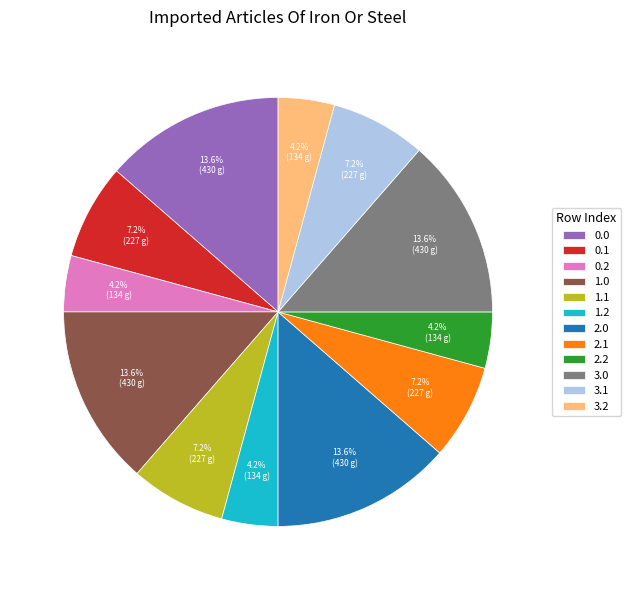

Is there any slice that represents more than half of the pie?

No